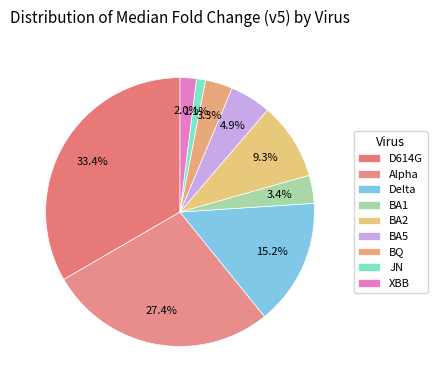

Rank the categories by value from lowest to highest.

JN, XBB, BQ, BA1, BA5, BA2, Delta, Alpha, D614G